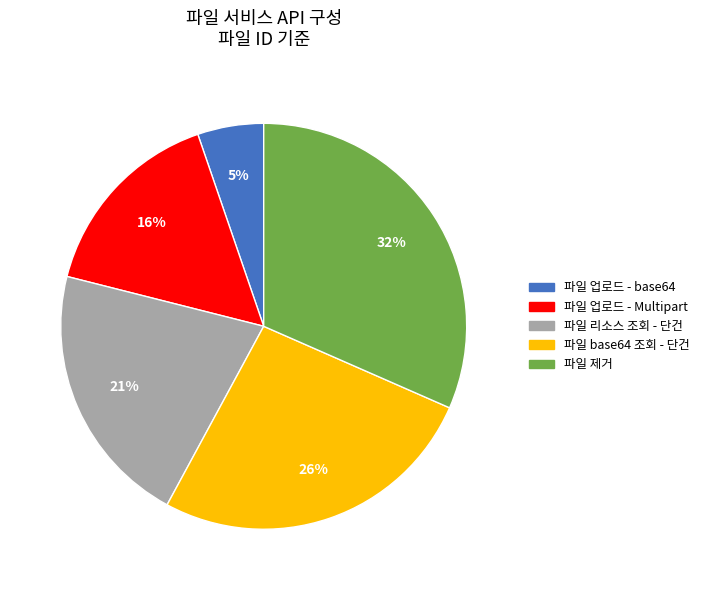

True or false: 파일 base64 조회 - 단건 accounts for 26% of the total.

True